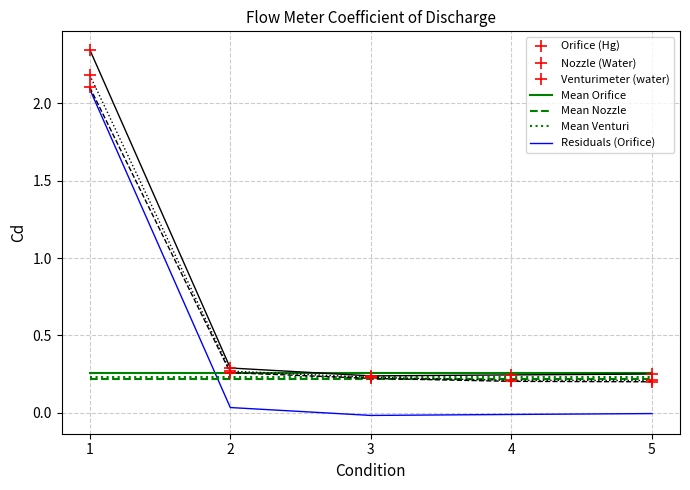

Between 3 and 5, which series saw the biggest shift?

Nozzle (Water)